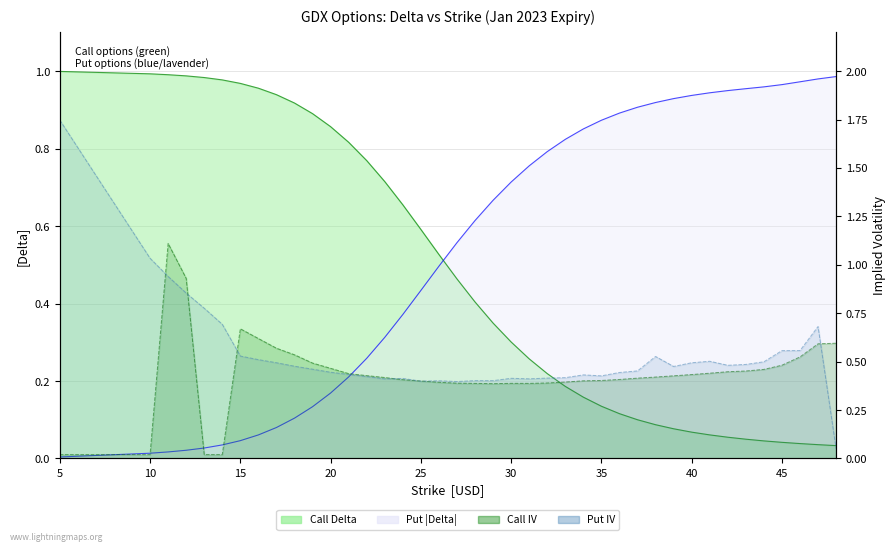

After their last crossing, which series has the higher values: Call Delta or Put Delta (abs)?

Put Delta (abs)